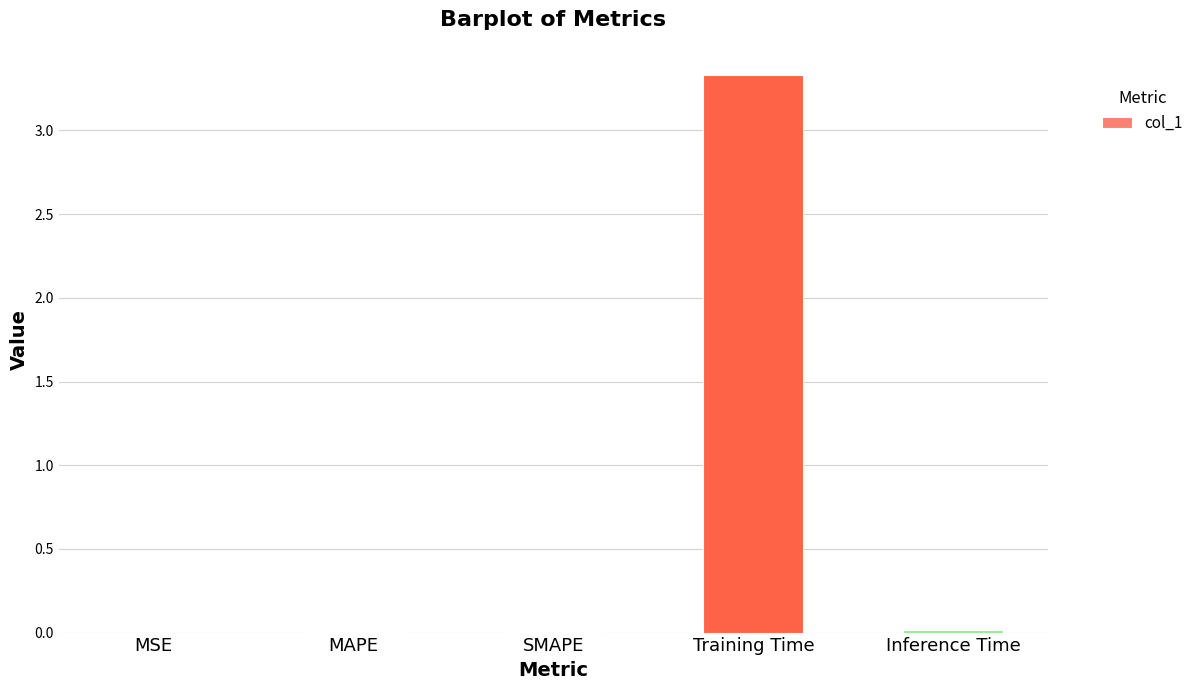

Is it true that the value at MSE is 0.0?

True